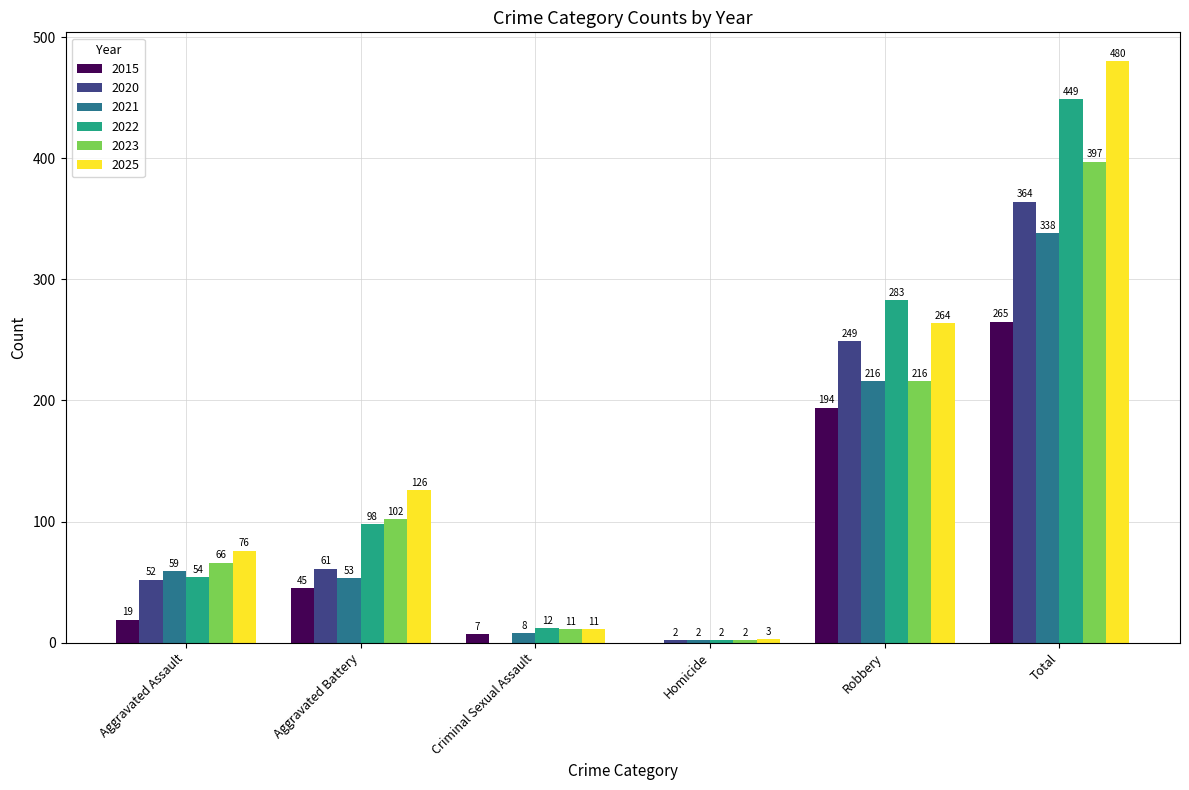

Which series has the largest total across all categories?

2025